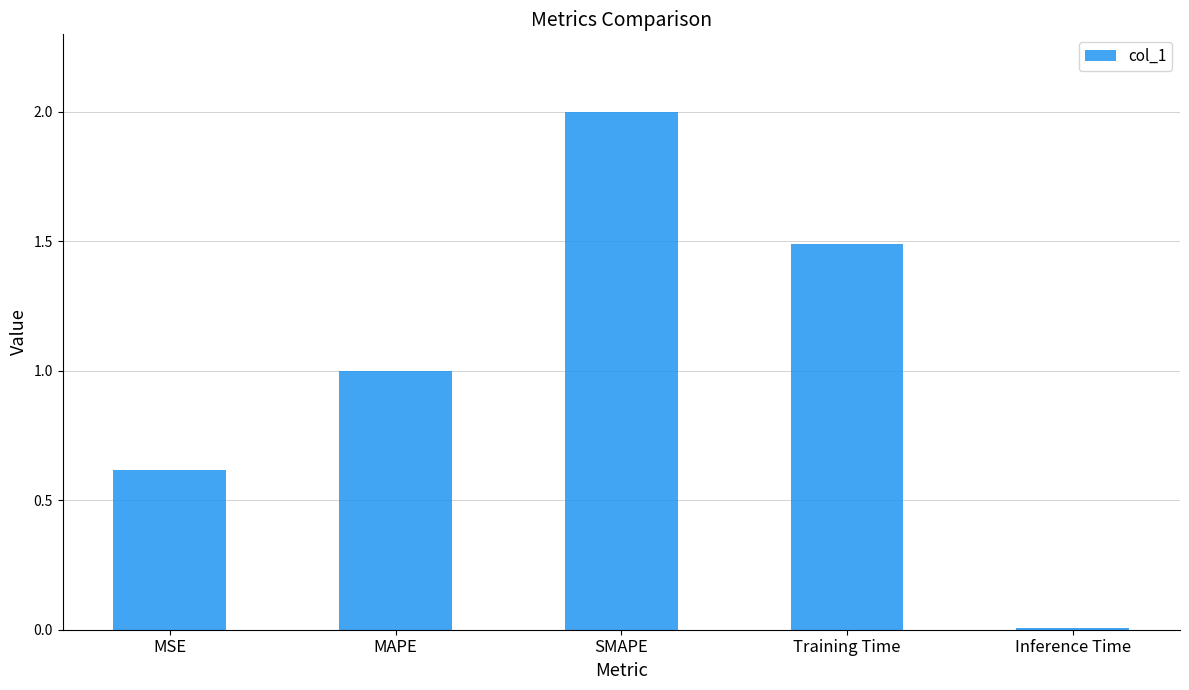

Rank the categories by value from lowest to highest.

Inference Time, MSE, MAPE, Training Time, SMAPE